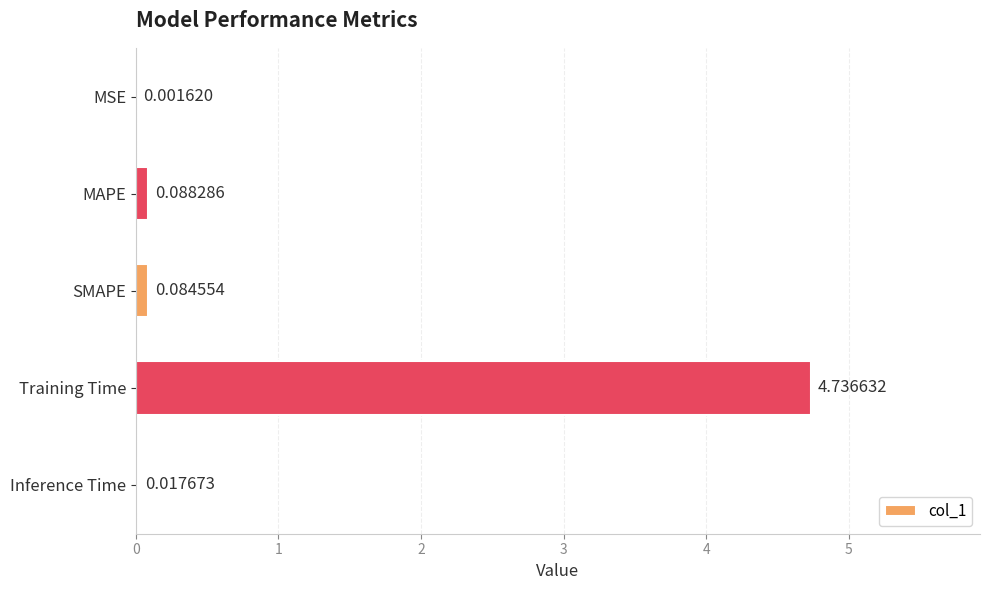

Where is the data nearest to the value 2?

MAPE